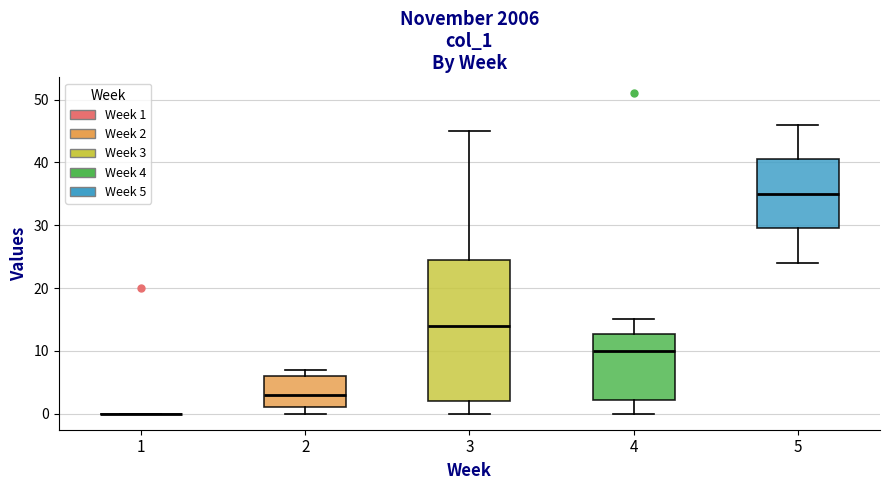

Reading left to right, transcribe this box plot: for each box, give where its median line is, the range the box spans, and where its two whiskers end, as read against the y-axis. The values are not printed on the chart, so give them approximately, as read against the axis.

1: box collapsed to a line at 0, whiskers 0 to 0
2: median 3, box 1 to 6, whiskers 0 to 7
3: median 14, box 2 to 25, whiskers 0 to 45
4: median 10, box 2 to 13, whiskers 0 to 15
5: median 35, box 30 to 41, whiskers 24 to 46